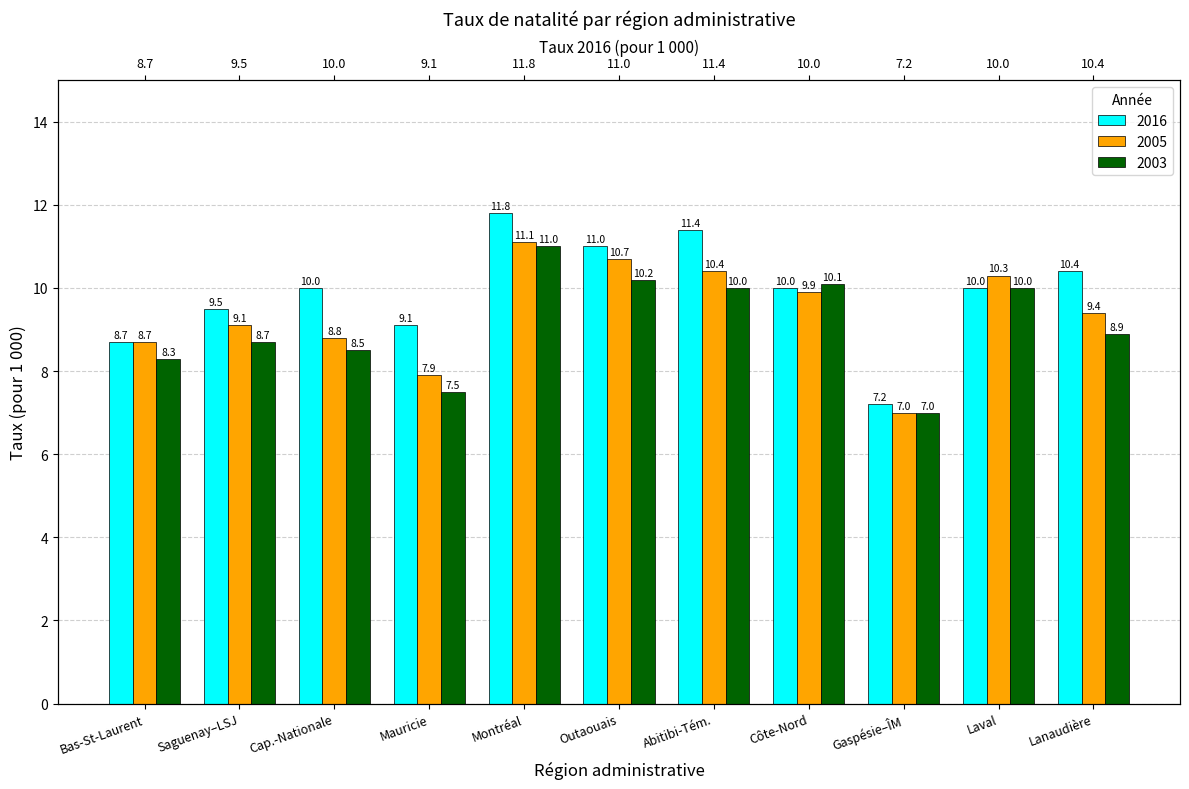

At how many categories does at least one series exceed 11?

2